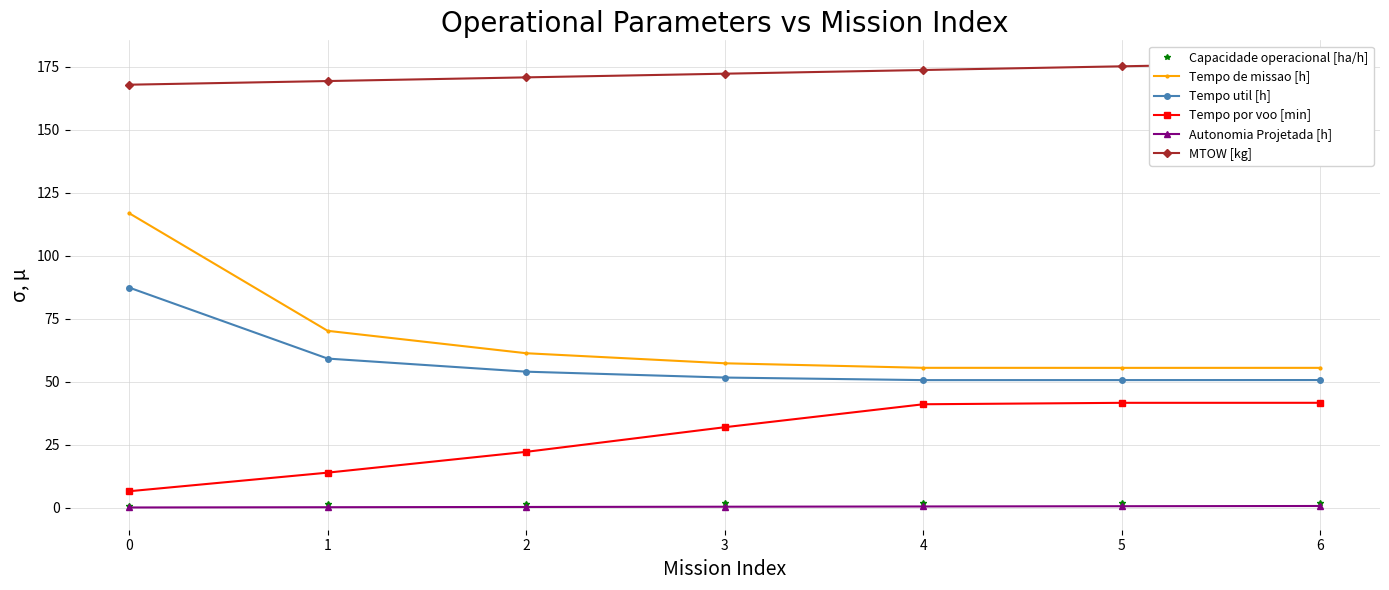

How many values in the MTOW [kg] series exceed 172?

4